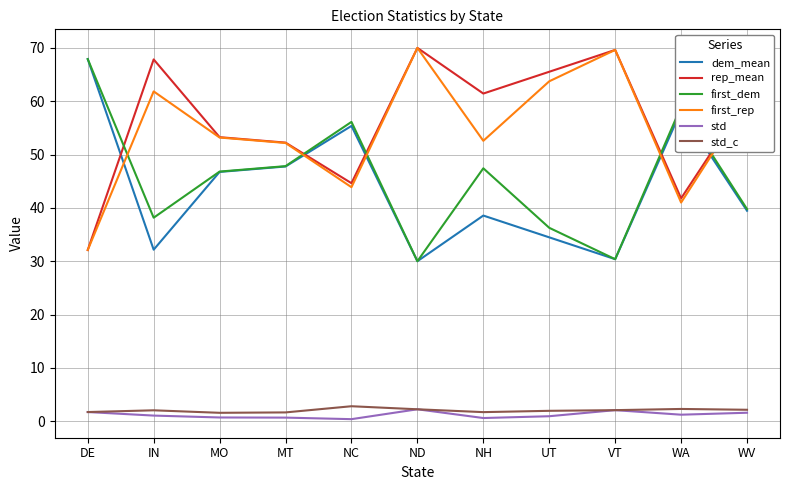

At how many categories does at least one series exceed 21?

11